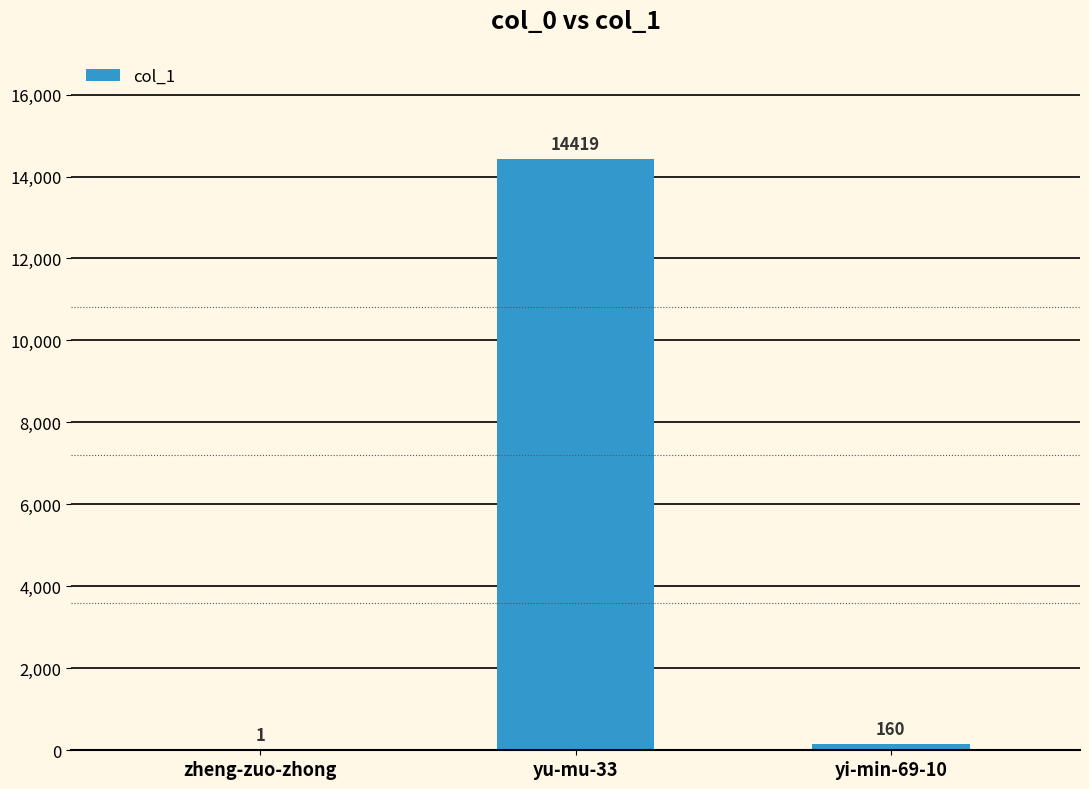

Reading right to left, what are all the values shown in this chart?

160	14419	1